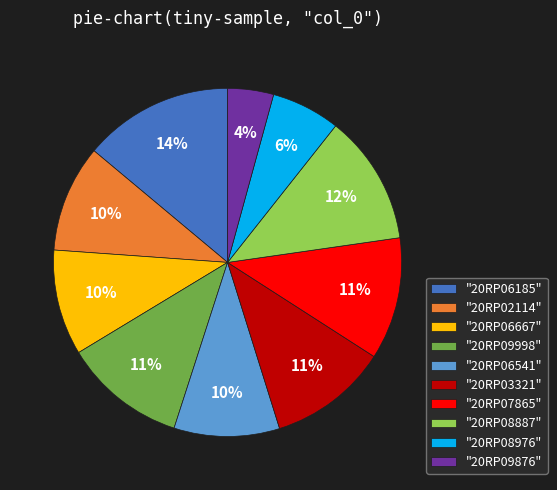

How many segments does this pie chart have?

10